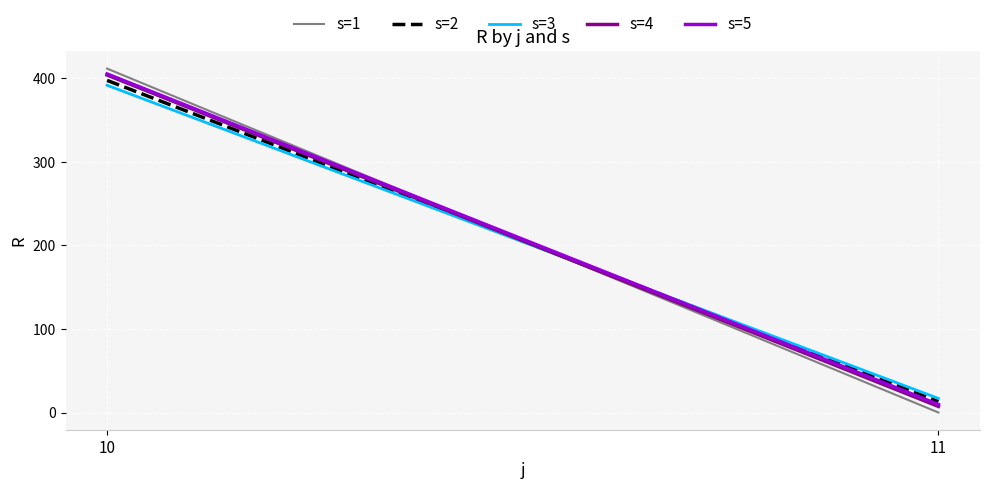

How many data points in s=4 are less than 403?

1